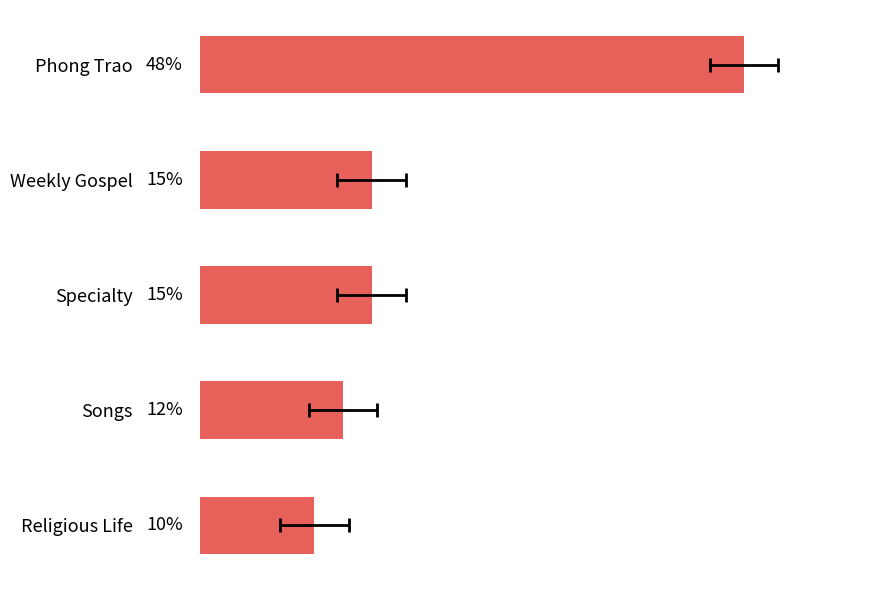

Reading left to right, what are all the values shown in this chart?

47.5	15.0	15.0	12.5	10.0